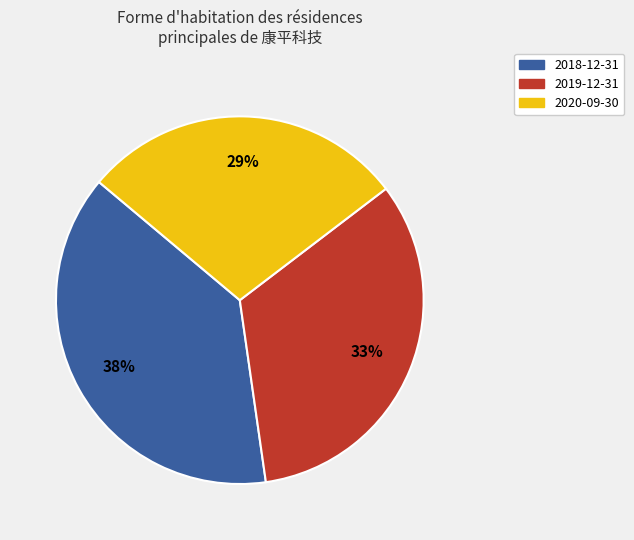

How many slices are in this pie chart?

3